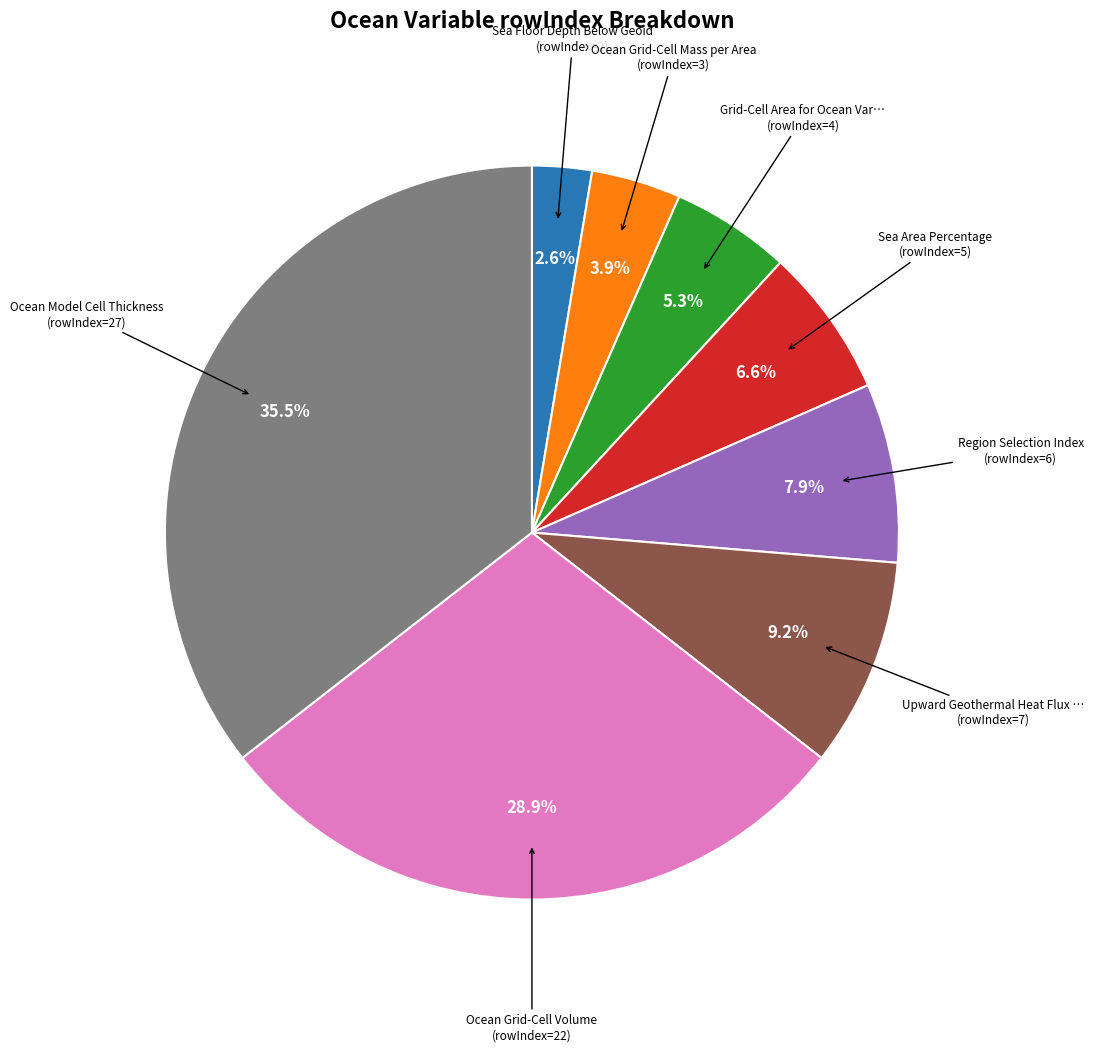

Does any single category account for the majority?

No